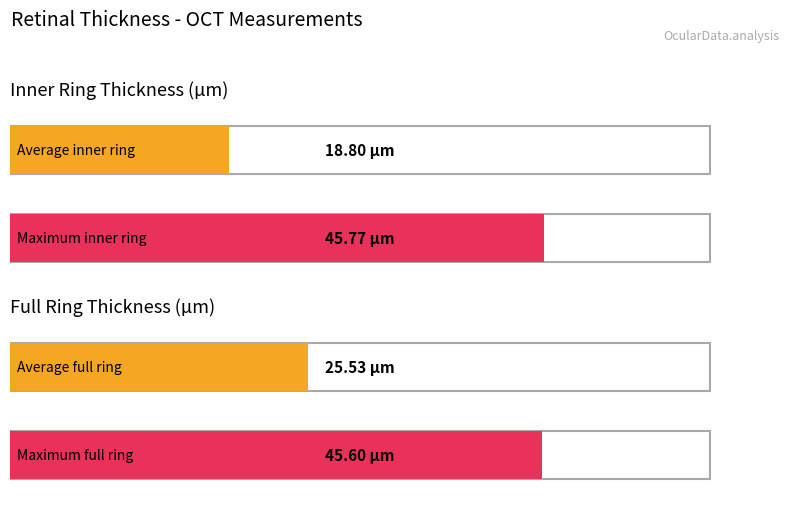

How many bars are there in each group?

2